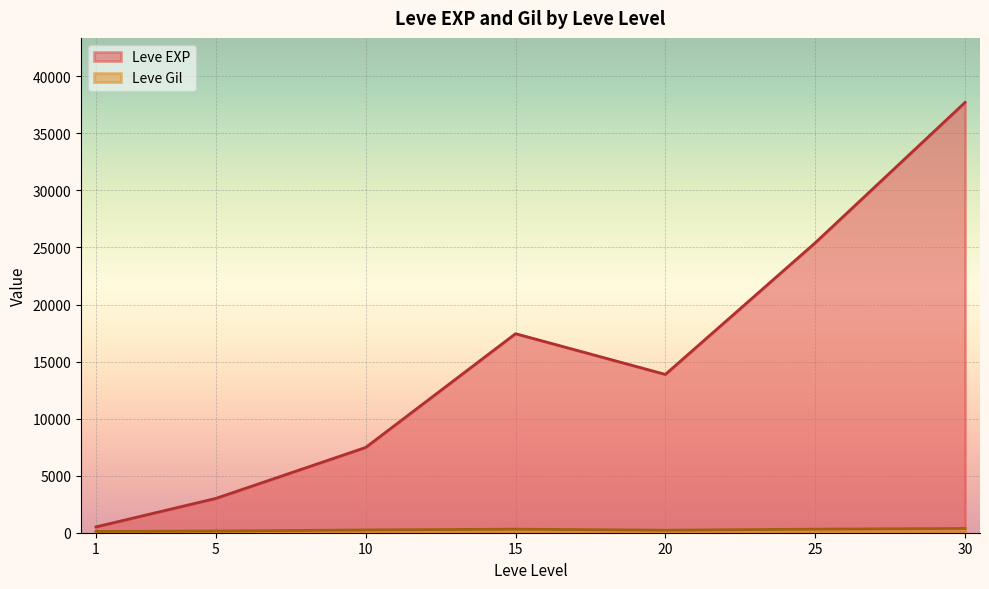

How many interior local peaks does the Leve EXP series have?

1